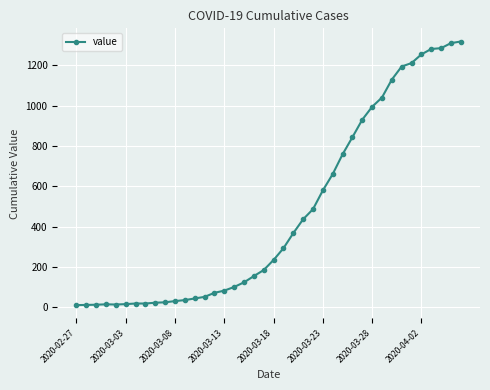

What is the difference between the maximum and minimum values?

1308